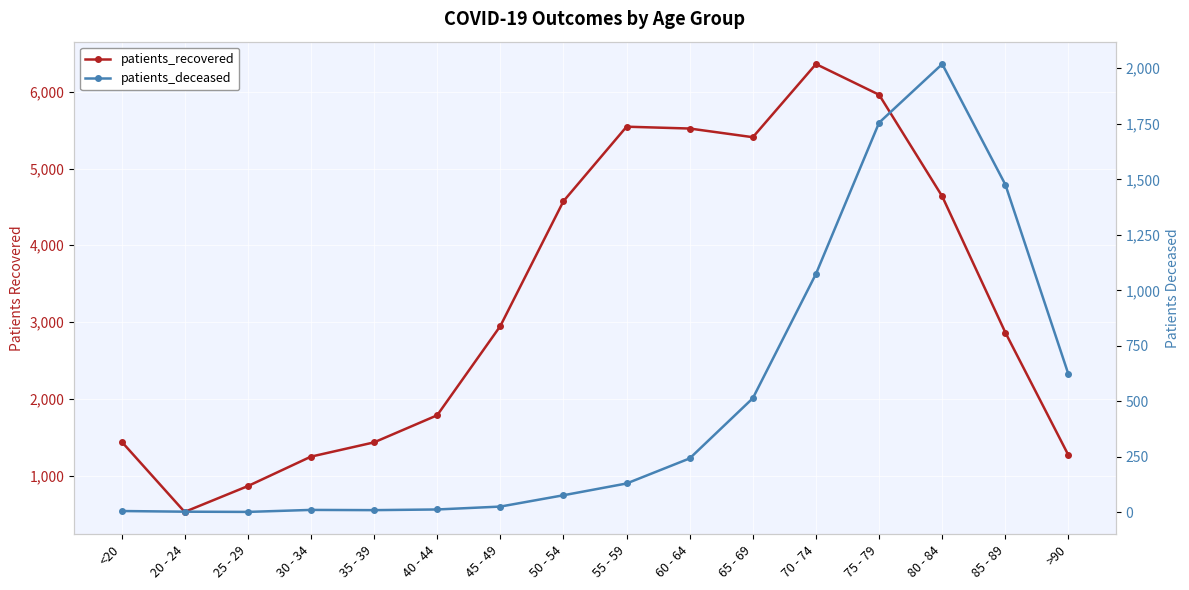

What is the difference between the highest and lowest values at 75 - 79?

4206